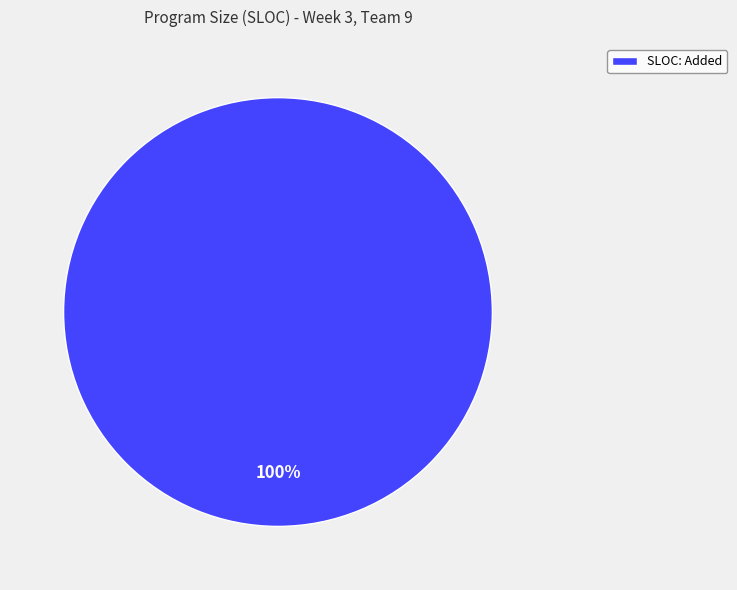

Which category accounts for the majority?

SLOC: Added